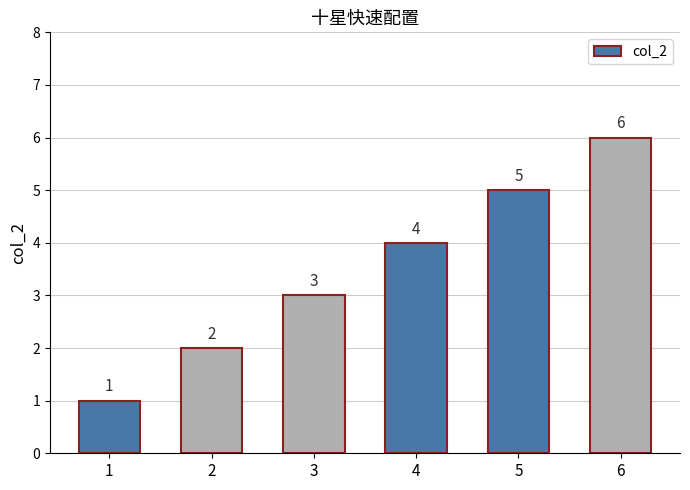

Count the number of categories in the chart.

6